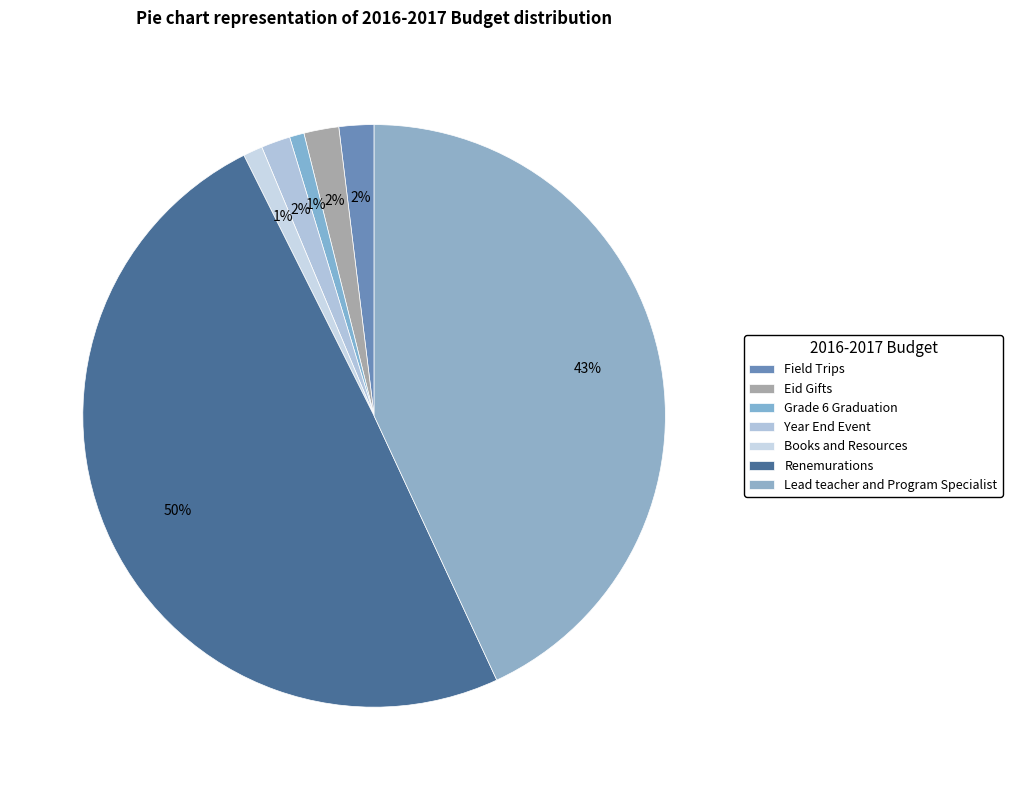

True or false: Books and Resources accounts for 1% of the total.

True